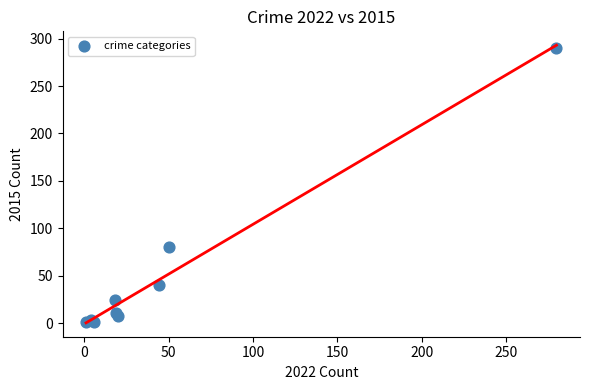

What Y value in the scatter plot is closest to 145?

80